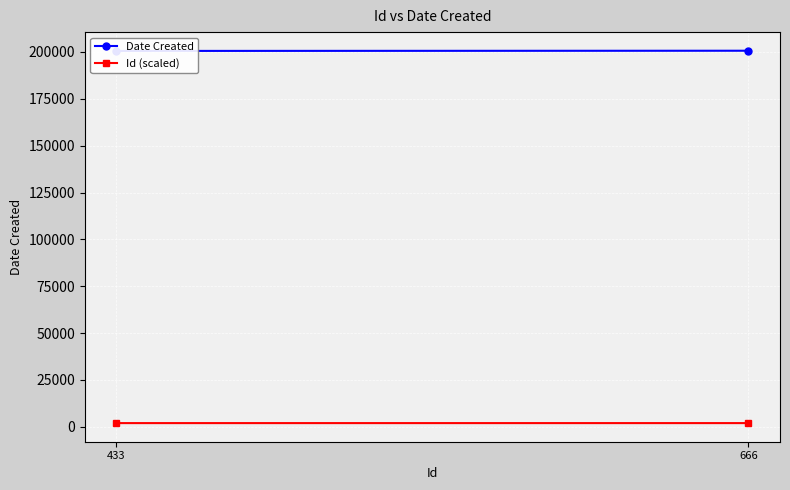

What is the difference between the Id (scaled) values at 433 and 666?

1.1